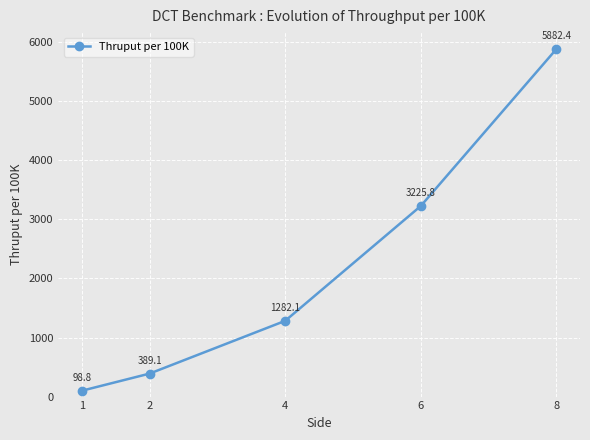

What is the minimum value shown in the chart?

98.8